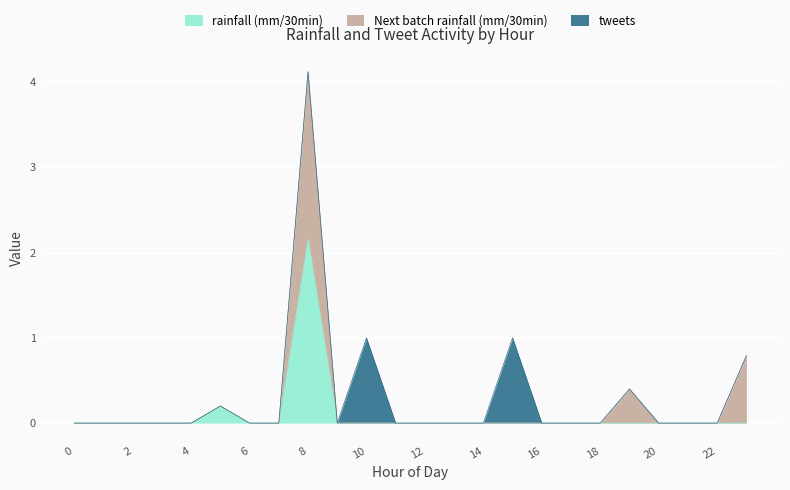

Reading right to left, what are all the values shown in this chart?

rainfall (mm/30min): 23=0.0	22=0.0	21=0.0	20=0.0	19=0.0	18=0.0	17=0.0	16=0.0	15=0.0	14=0.0	13=0.0	12=0.0	11=0.0	10=0.0	9=0.0	8=2.2	7=0.0	6=0.0	5=0.2	4=0.0	3=0.0	2=0.0	1=0.0	0=0.0
Next batch rainfall (mm/30min): 23=0.8	22=0.0	21=0.0	20=0.0	19=0.4	18=0.0	17=0.0	16=0.0	15=0.0	14=0.0	13=0.0	12=0.0	11=0.0	10=0.0	9=0.0	8=2.0	7=0.0	6=0.0	5=0.0	4=0.0	3=0.0	2=0.0	1=0.0	0=0.0
tweets: 23=0.0	22=0.0	21=0.0	20=0.0	19=0.0	18=0.0	17=0.0	16=0.0	15=1.0	14=0.0	13=0.0	12=0.0	11=0.0	10=1.0	9=0.0	8=0.0	7=0.0	6=0.0	5=0.0	4=0.0	3=0.0	2=0.0	1=0.0	0=0.0